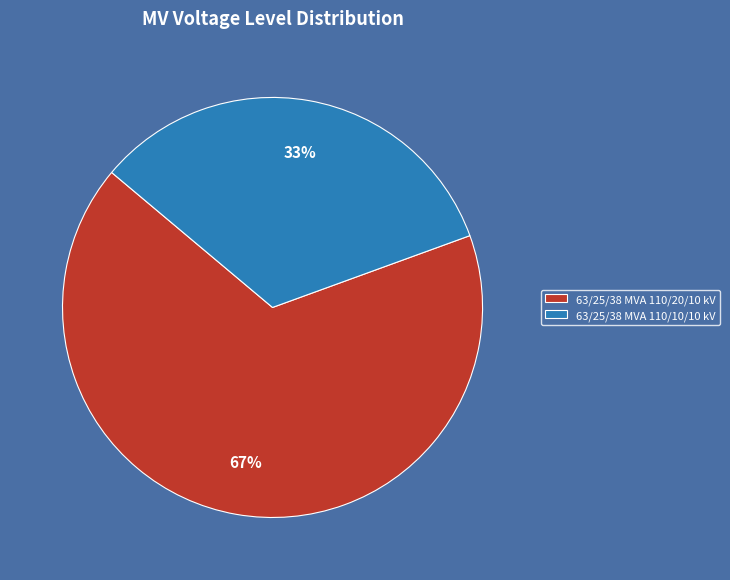

Between 63/25/38 MVA 110/10/10 kV and 63/25/38 MVA 110/20/10 kV, which is larger?

63/25/38 MVA 110/20/10 kV